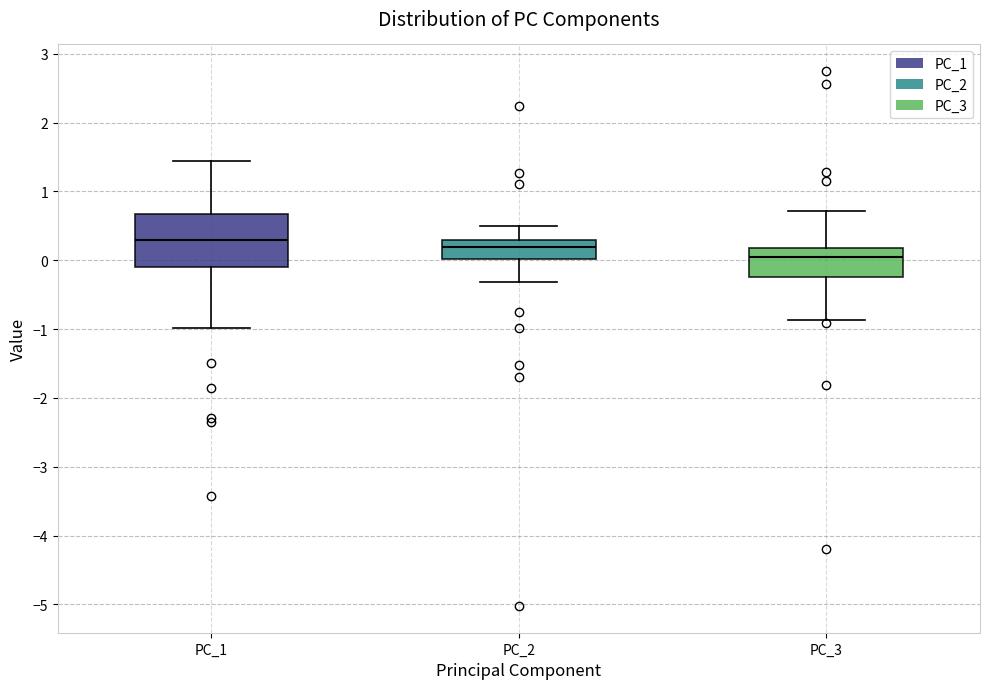

Reading left to right, read every box against the y-axis: the position of its median line, the range the box covers, and the ends of its whiskers. The values are not printed on the chart, so give them approximately, as read against the axis.

PC_1: median 0.3, box -0.1 to 0.7, whiskers -1.0 to 1.4
PC_2: median 0.2, box 0.0 to 0.3, whiskers -0.3 to 0.5
PC_3: median 0.0, box -0.2 to 0.2, whiskers -0.9 to 0.7